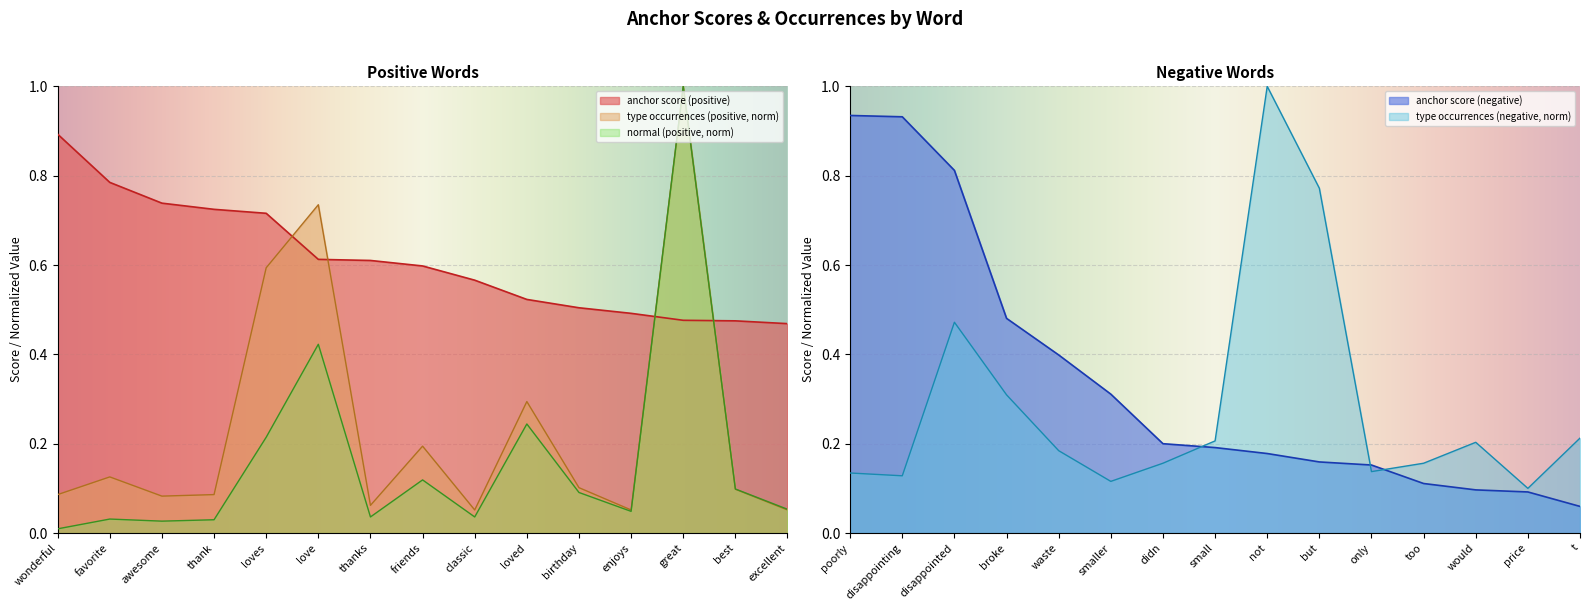

The value of anchor score (negative) at disappointed is 0.6. True or false?

False